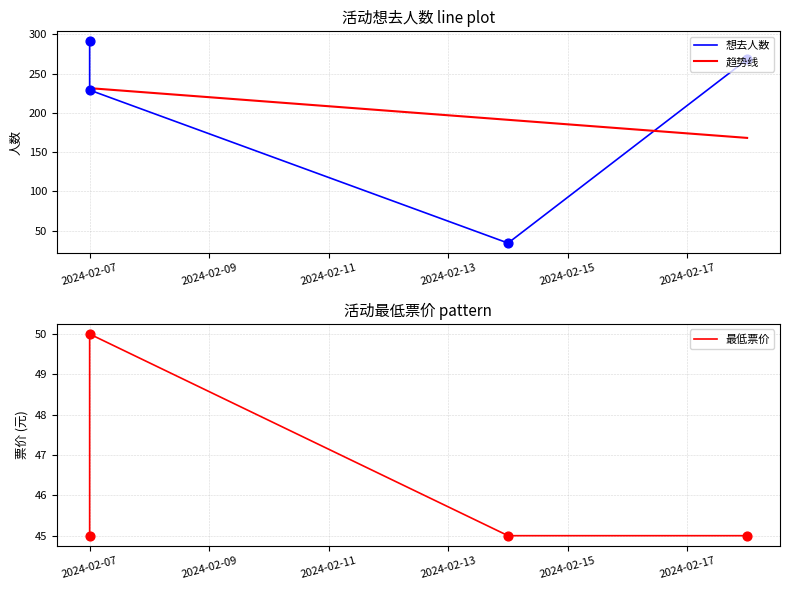

Which series reaches the minimum Y coordinate?

想去人数